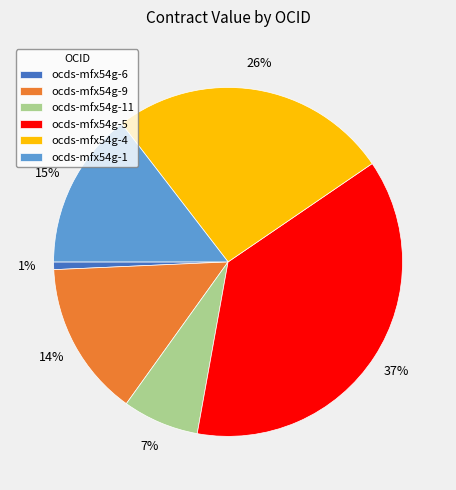

Do ocds-mfx54g-11 and ocds-mfx54g-6 together represent more than half of the pie?

No